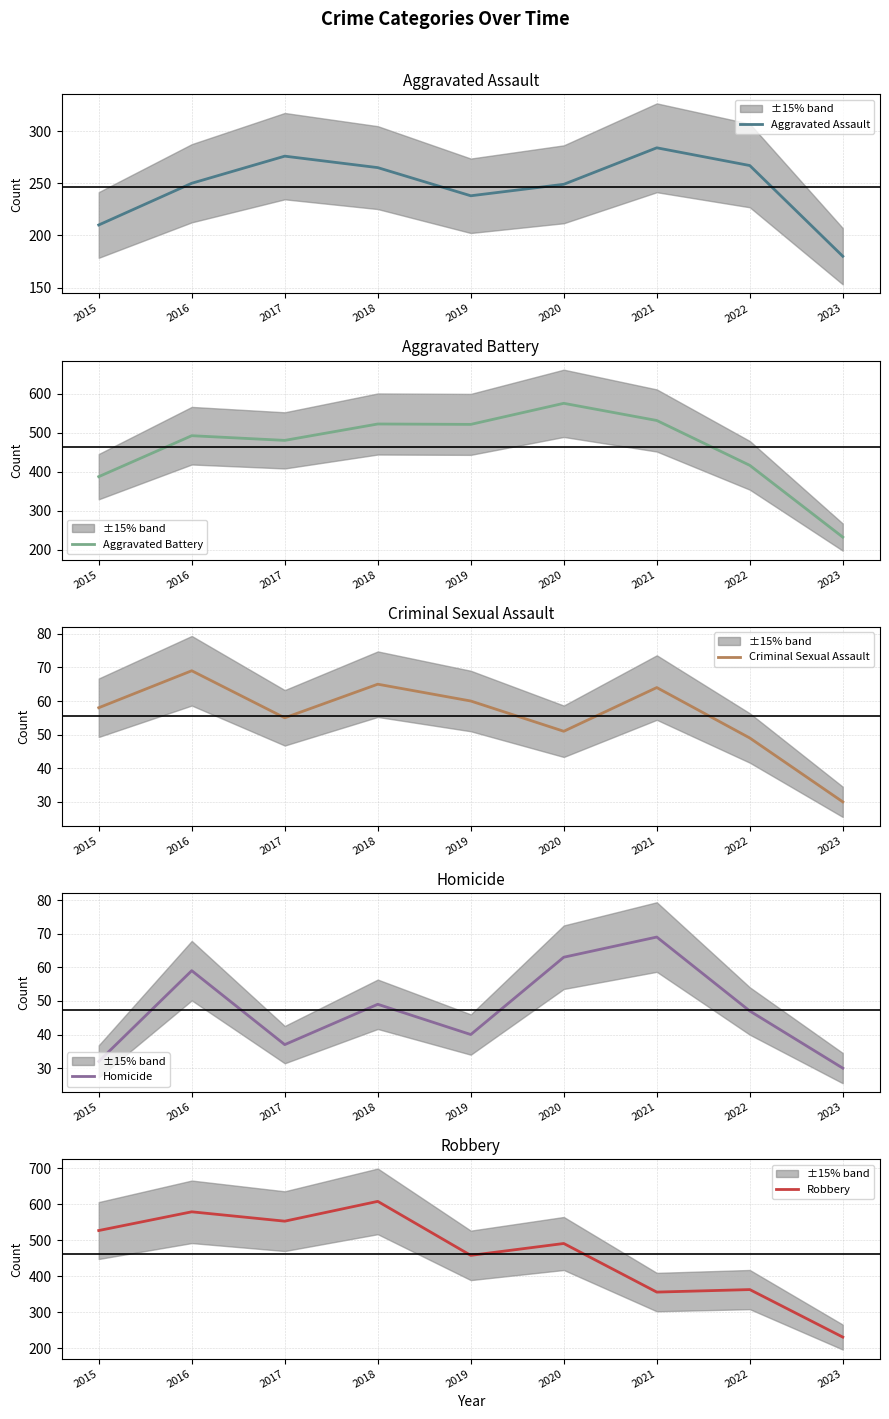

Where is the first local minimum for Aggravated Battery?

2017